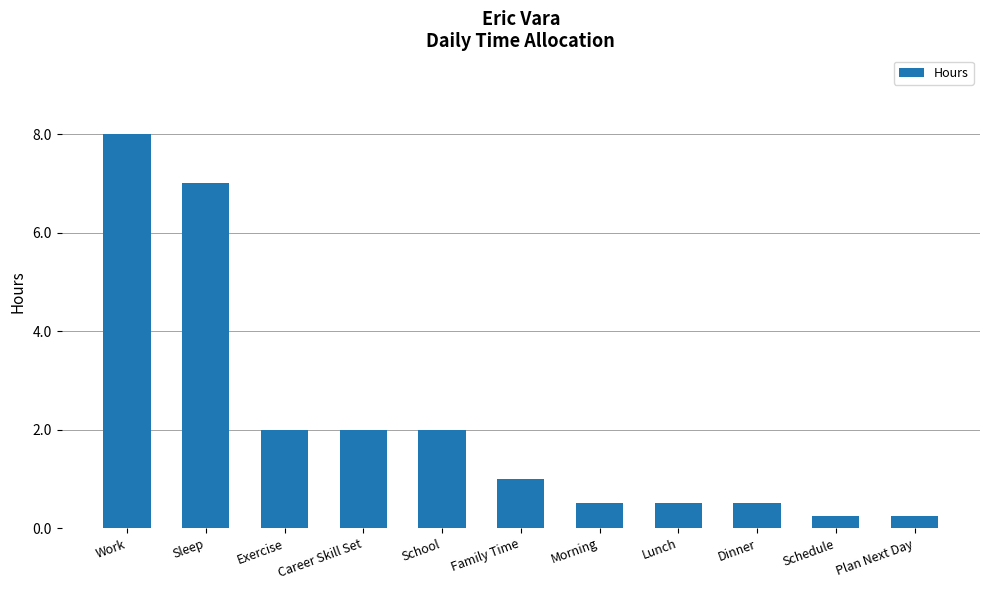

Count the number of categories in the chart.

11